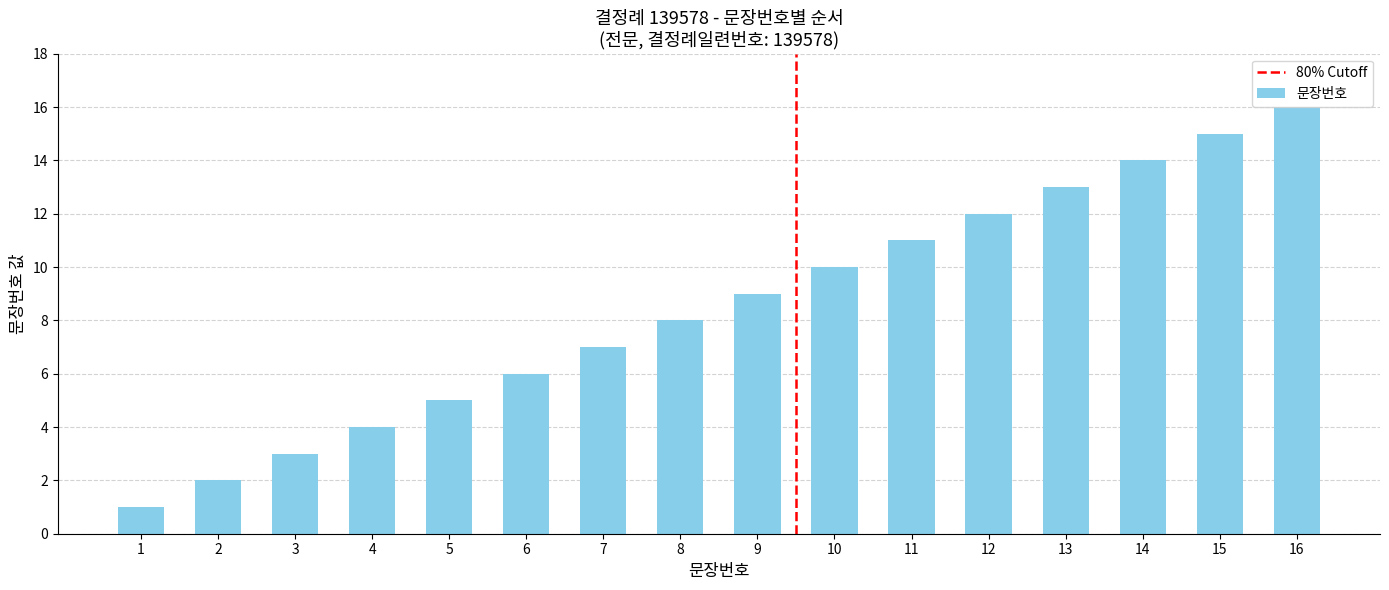

Which category has the lowest value across all series?

1